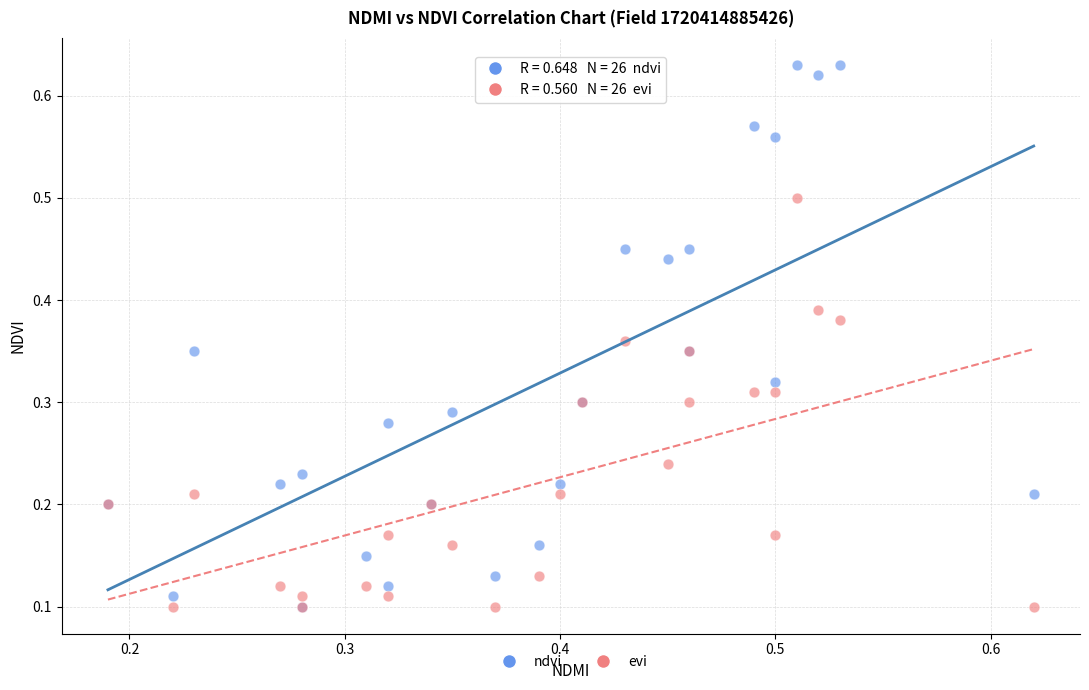

What are all the series names shown in the legend?

ndvi, evi